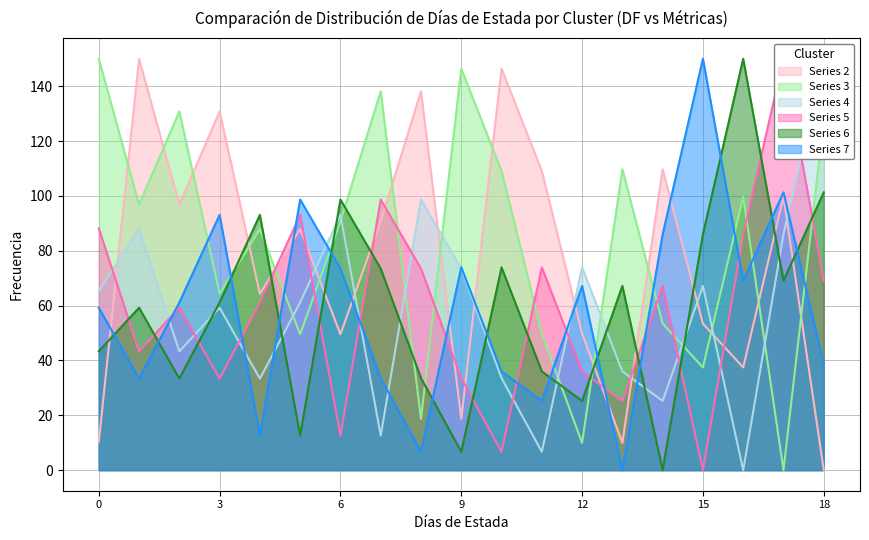

At how many categories does at least one series exceed 132?

10